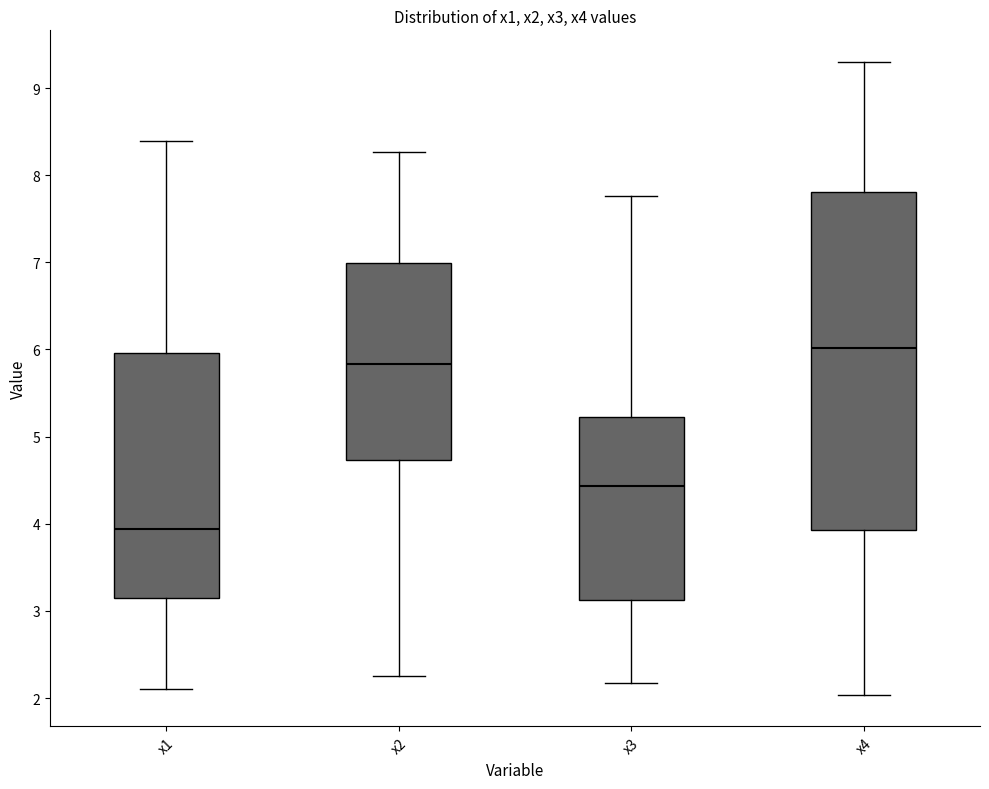

Reading left to right, read every box against the y-axis: the position of its median line, the range the box covers, and the ends of its whiskers. The values are not printed on the chart, so give them approximately, as read against the axis.

x1: median 3.9, box 3.2 to 6.0, whiskers 2.1 to 8.4
x2: median 5.8, box 4.7 to 7.0, whiskers 2.2 to 8.3
x3: median 4.4, box 3.1 to 5.2, whiskers 2.2 to 7.8
x4: median 6.0, box 3.9 to 7.8, whiskers 2.0 to 9.3